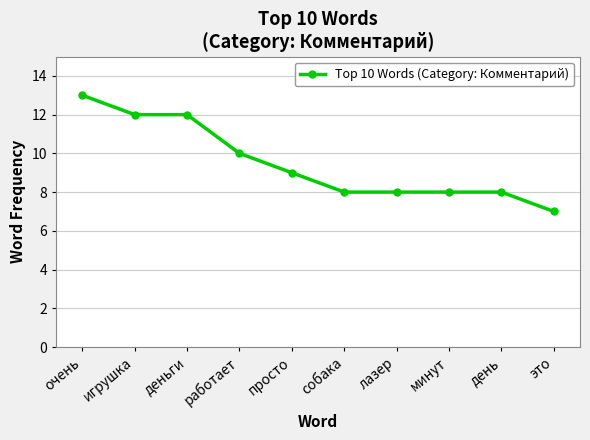

Does the chart display data point markers on the line(s)?

Yes